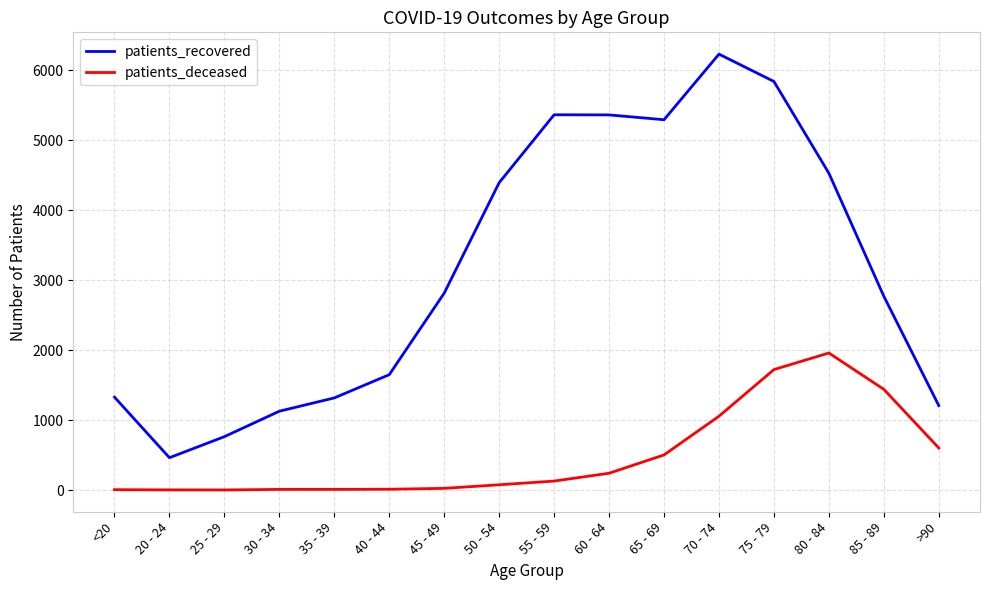

Is this an area chart (filled region under the line)?

No